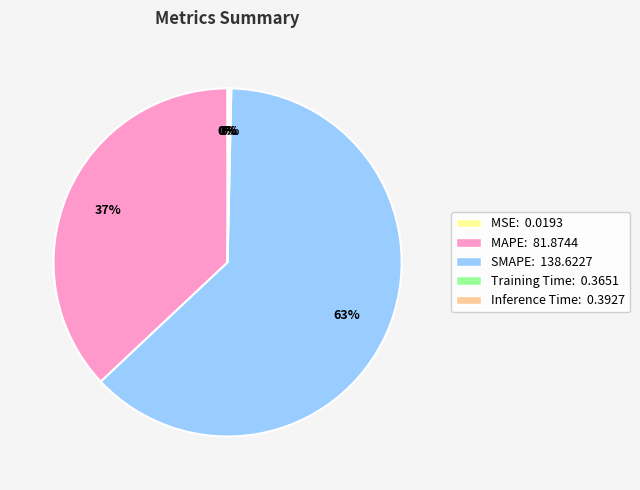

Is it true that SMAPE is 63% of the pie?

True